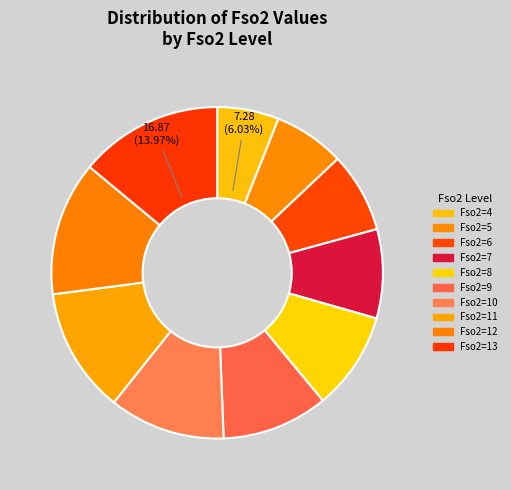

Which category has the smallest portion of the pie?

Fso2=4